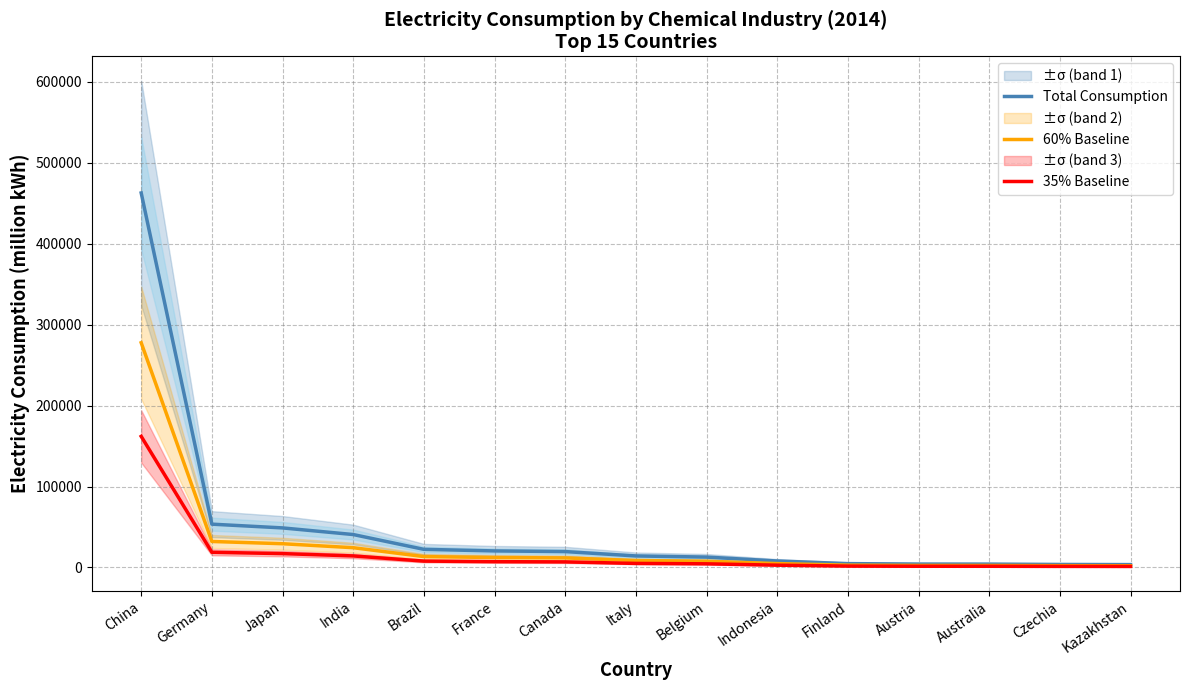

How many lines are shown in the chart?

3